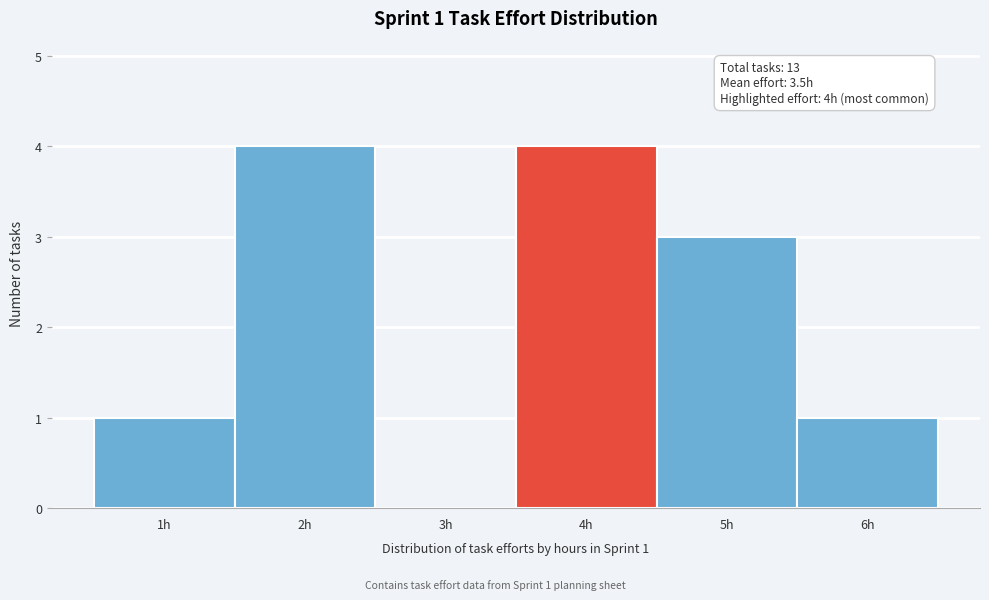

Reading left to right, extract all data points from this chart.

1h=1	2h=4	3h=0	4h=4	5h=3	6h=1